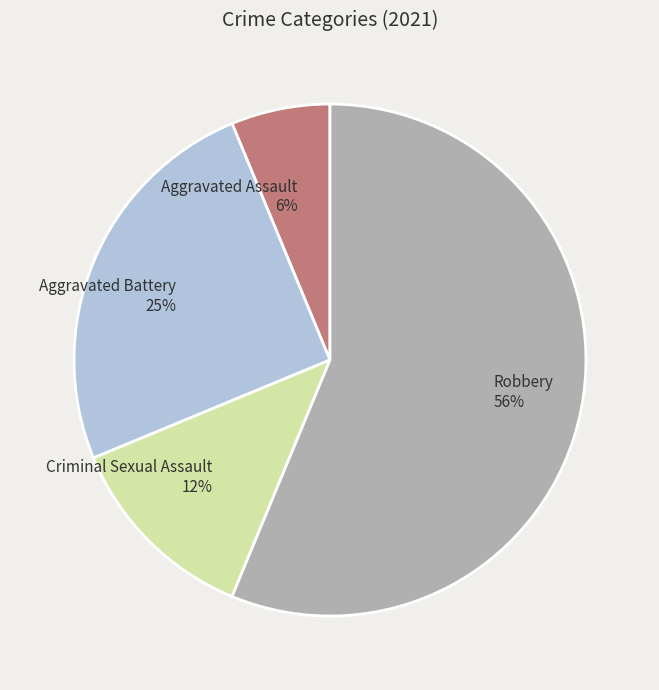

How many slices are in this pie chart?

4